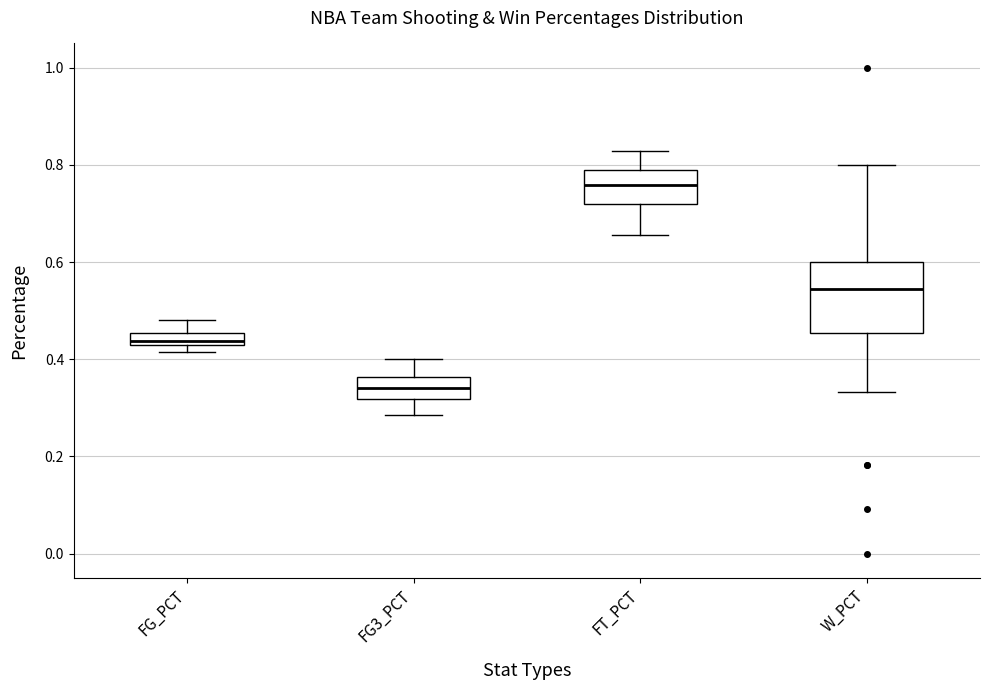

Which box is the tallest, from its lower edge to its upper edge?

W_PCT